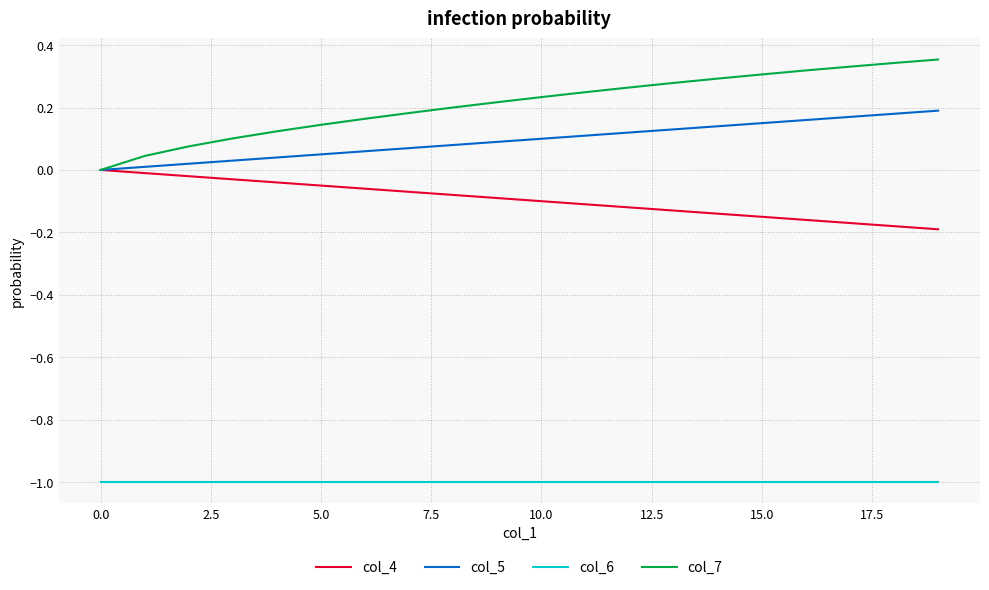

How many categories are shown in the chart?

20